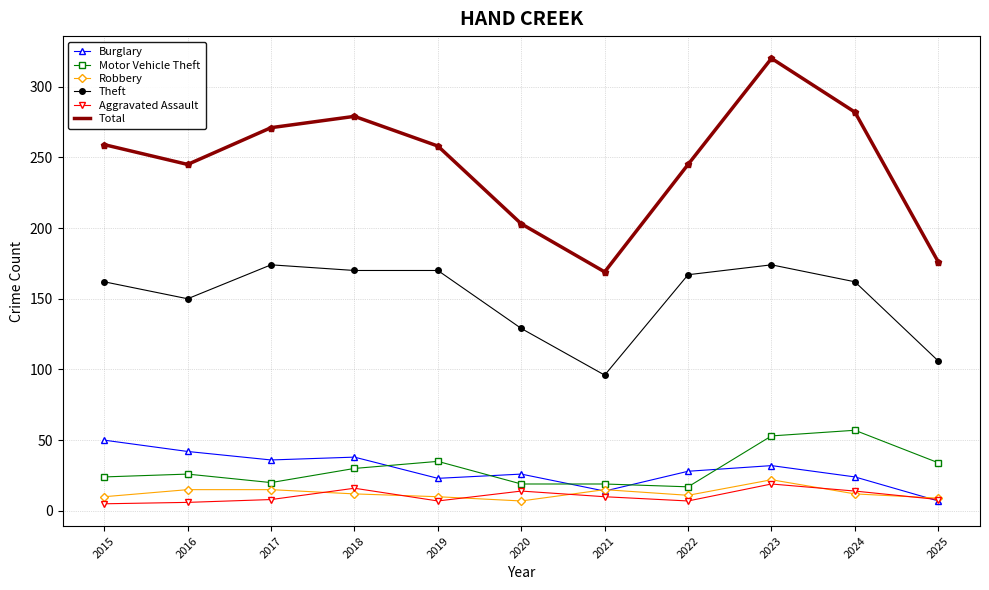

What is the difference between the highest and lowest values at 2016?

239